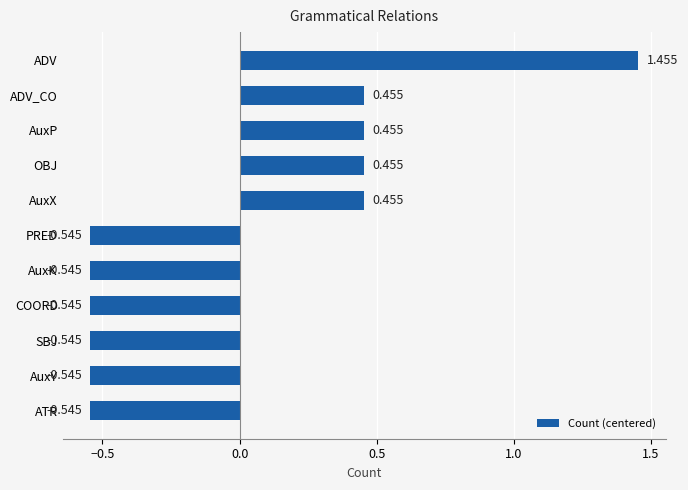

Which has a higher value, SBJ or ADV?

ADV